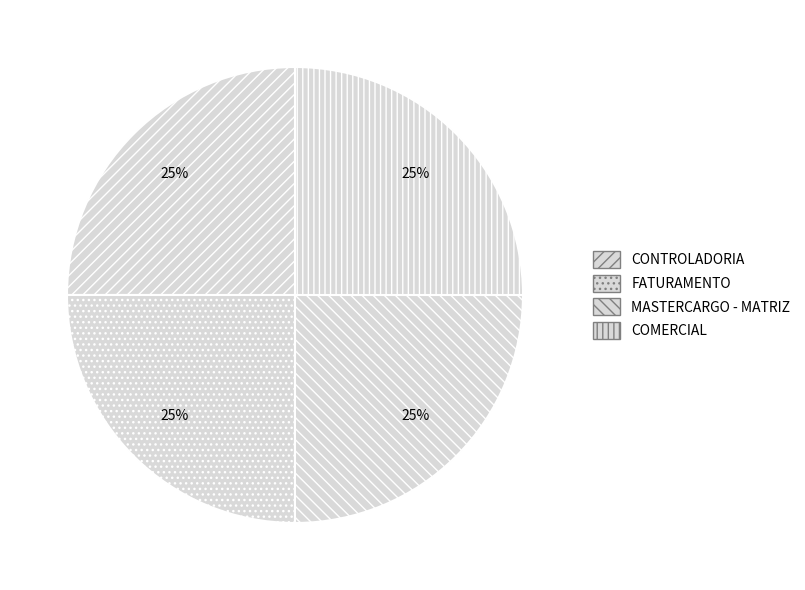

To the nearest percent, what is the combined percentage of FATURAMENTO and COMERCIAL?

50%